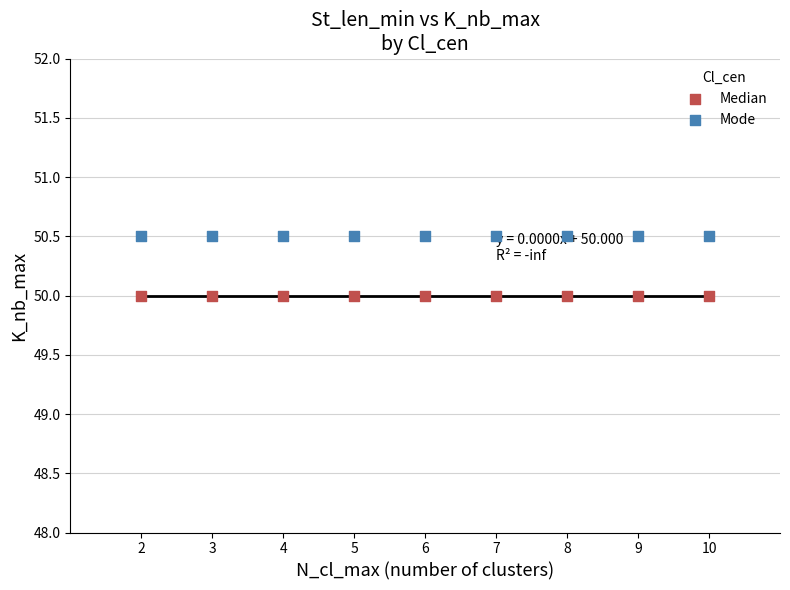

Which series contains the lowest Y value?

Median